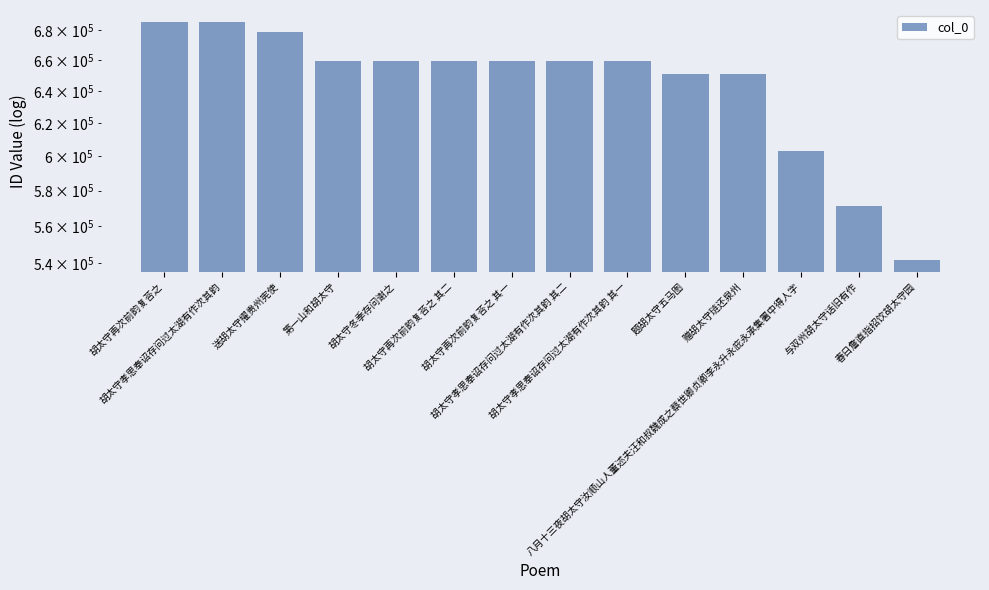

What is the difference between the maximum and second lowest values?

114059